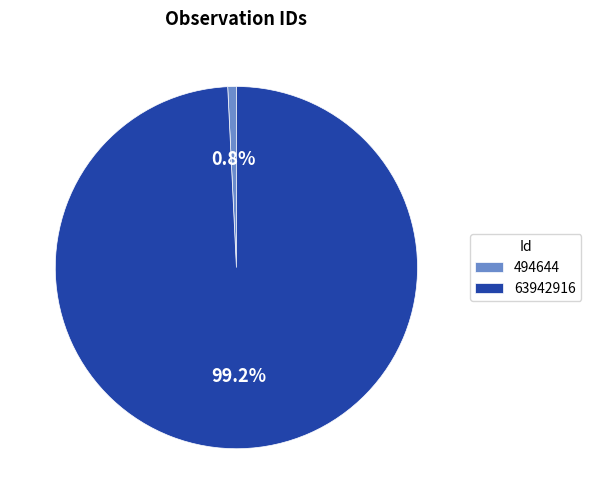

To the nearest percent, what is the average slice percentage?

50%